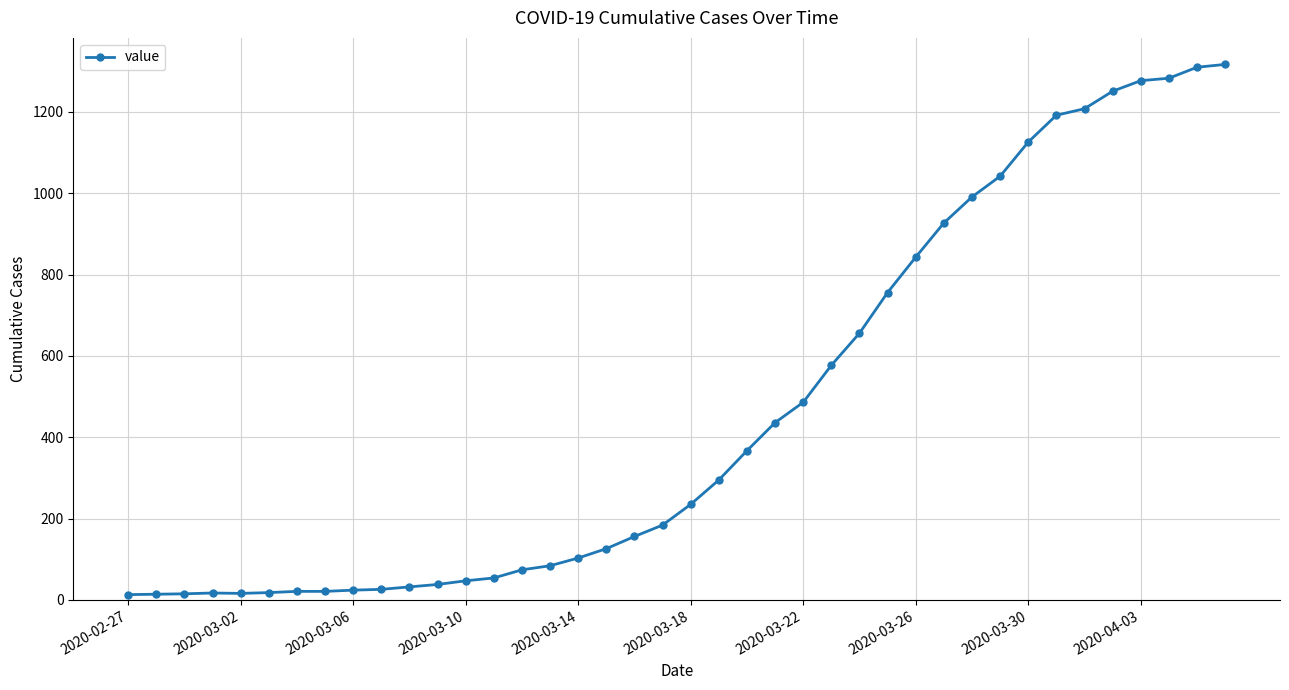

How many categories are shown in the chart?

40